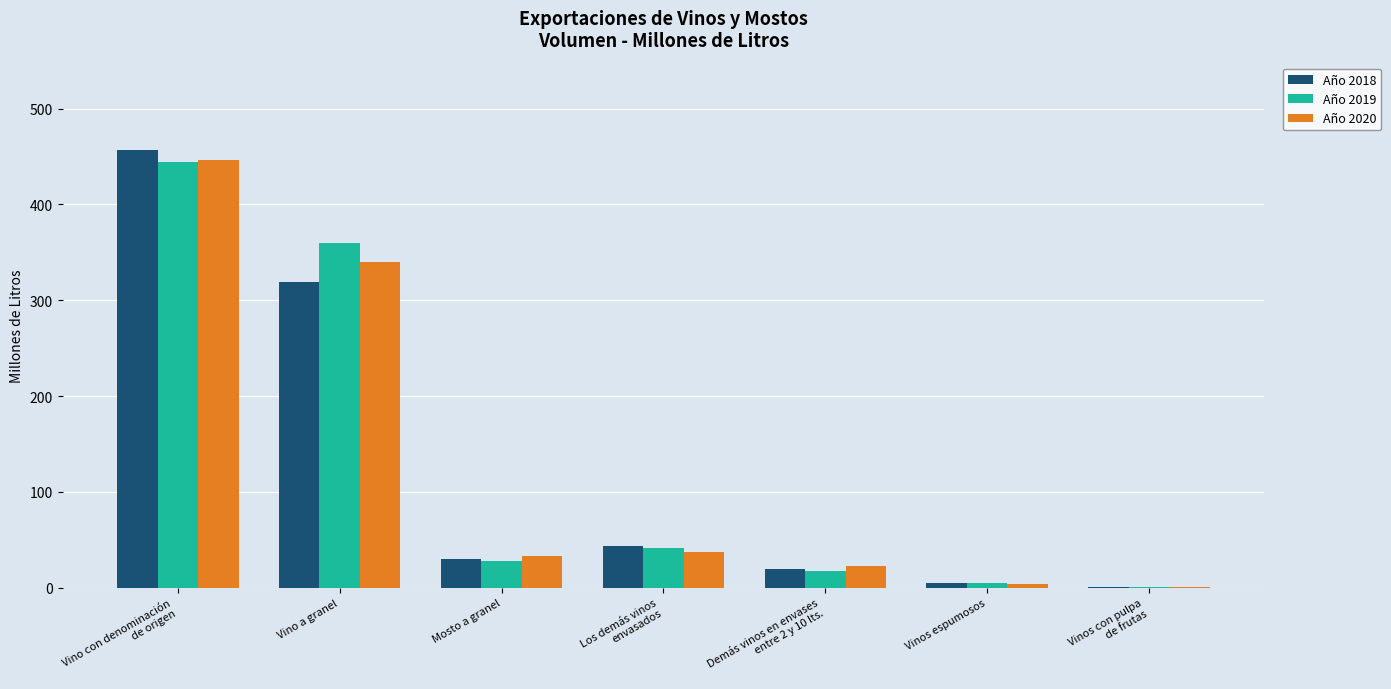

What is the total value across all series at Vino con denominación
de origen?

1346.6